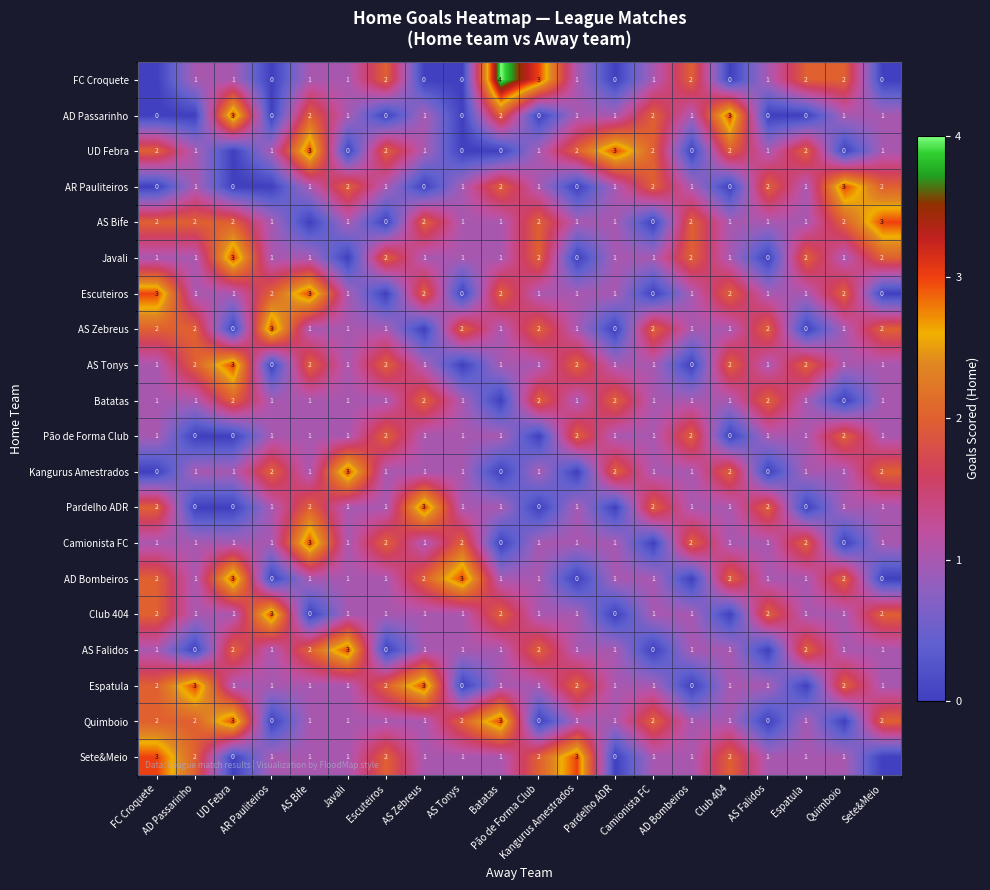

What is the highest value of the AD Bombeiros series?

3